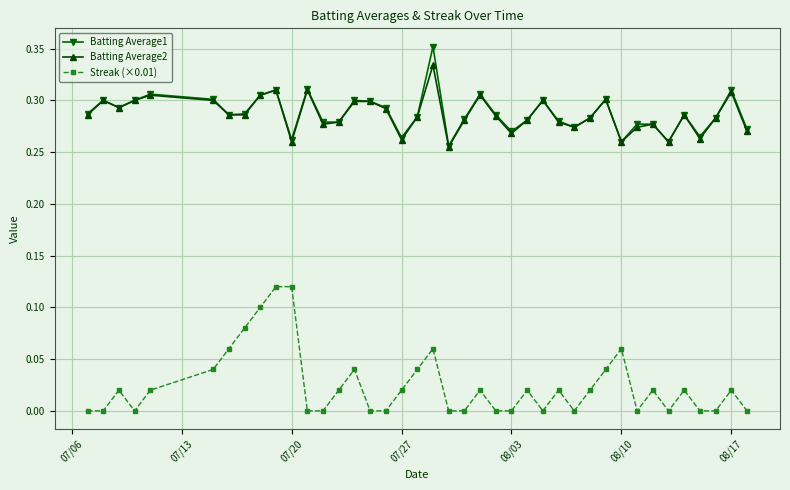

Does the chart display data point markers on the line(s)?

Yes